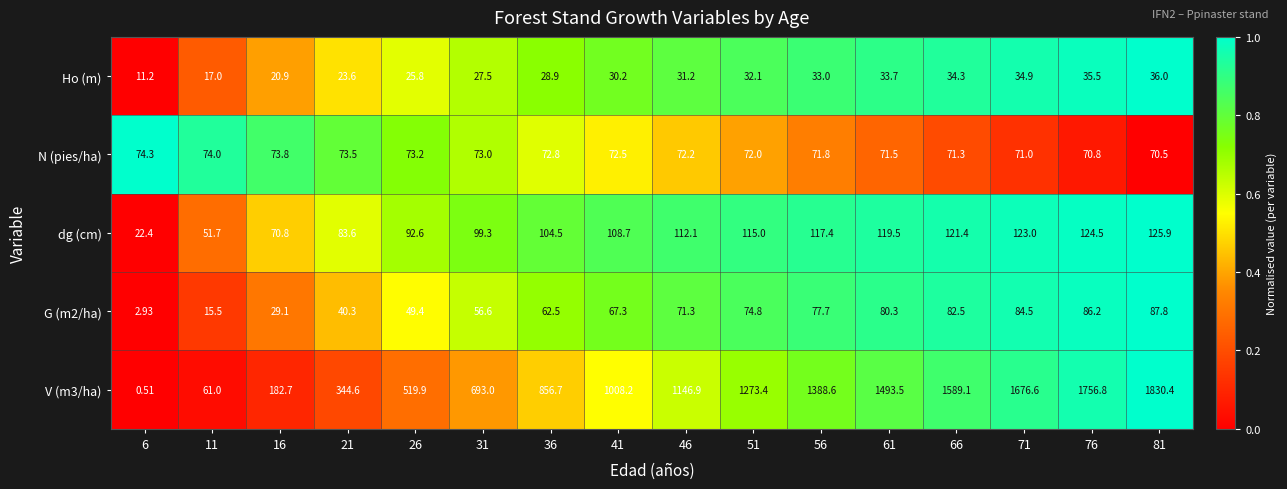

Which has a higher value, 61 or 66?

66